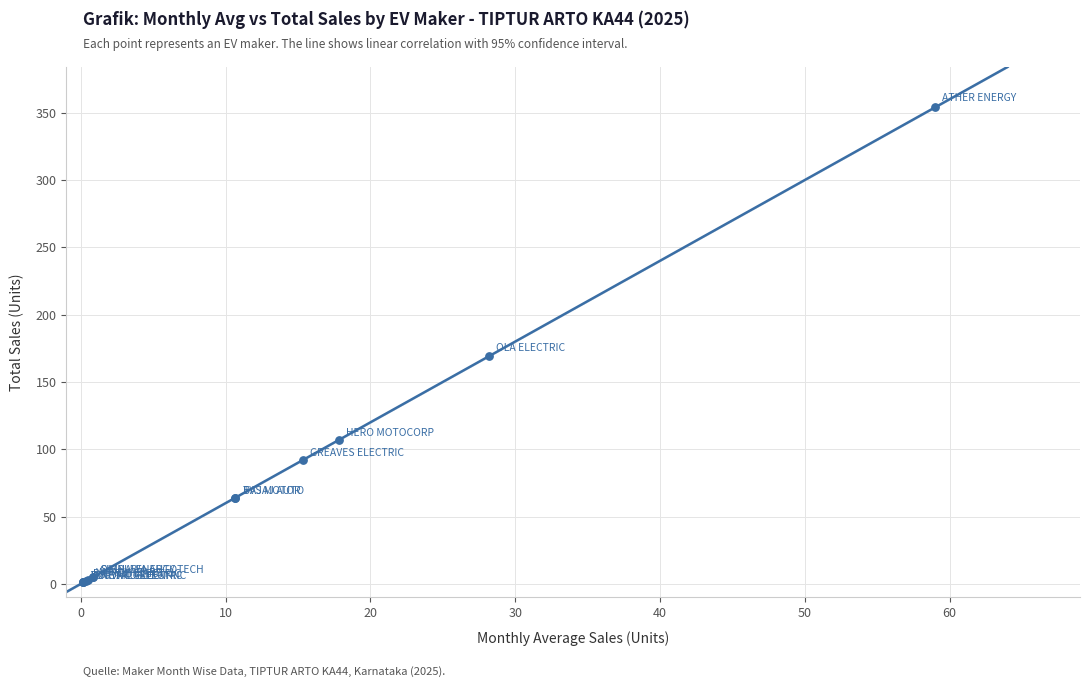

What Y value in the scatter plot is closest to 177?

169